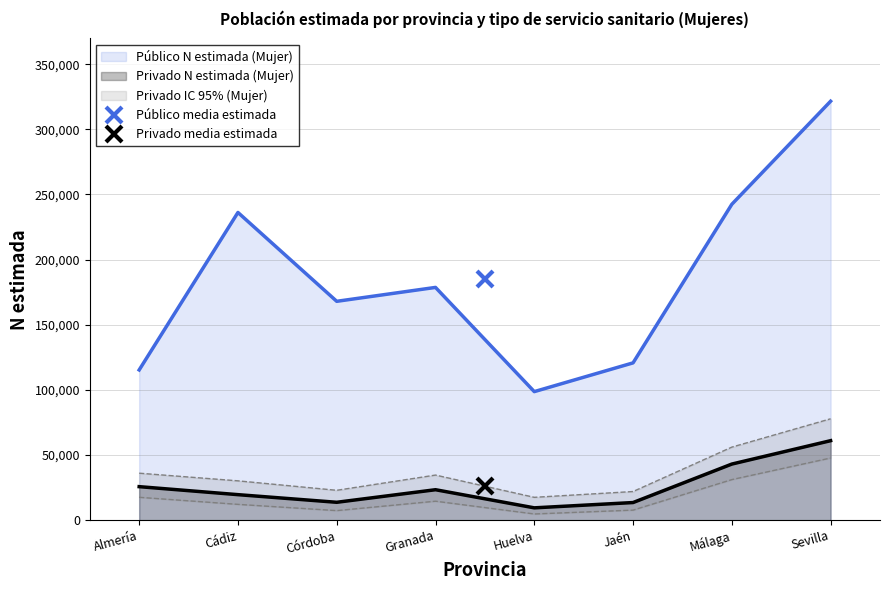

Between Córdoba and Huelva, which is larger?

Córdoba